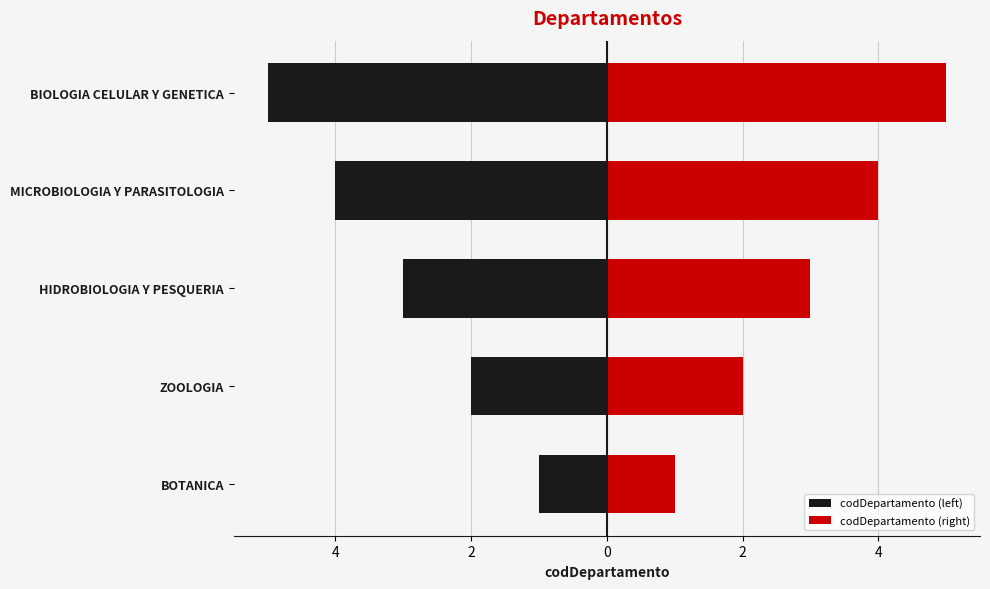

What is the approximate value of codDepartamento (left) at HIDROBIOLOGIA Y PESQUERIA?

-3